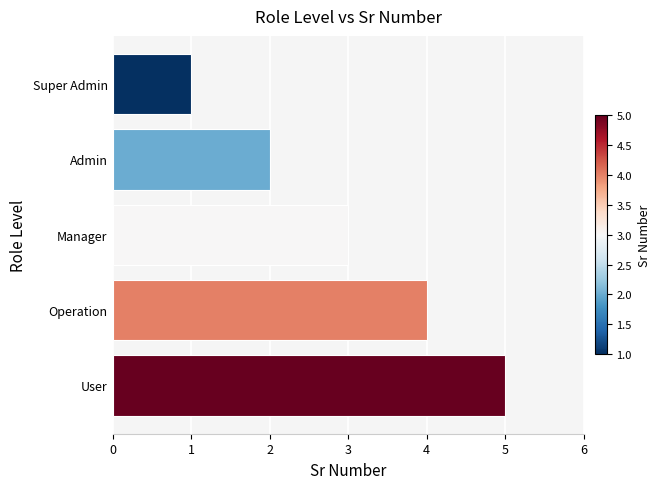

Which has a higher value, Operation or Admin?

Operation